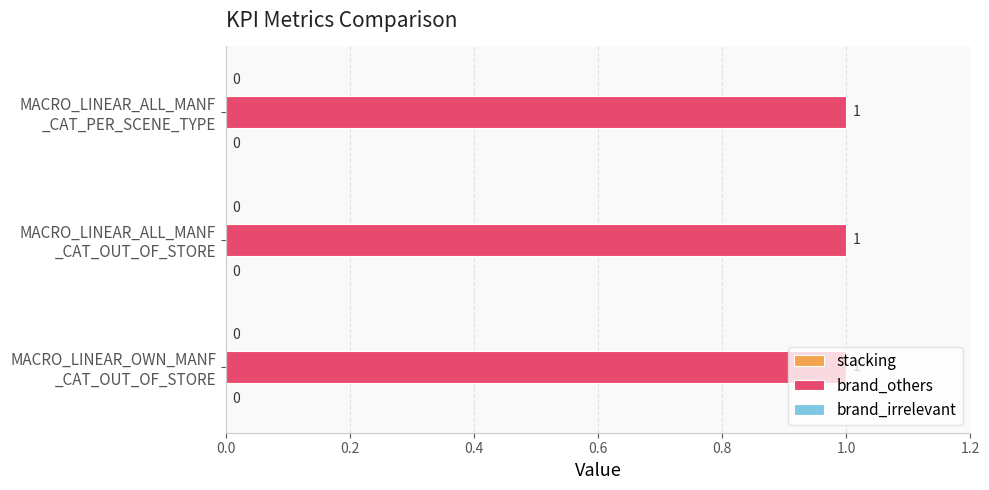

List the labels in order of stacking value, largest first.

MACRO_LINEAR_OWN_MANF_CAT_OUT_OF_STORE, MACRO_LINEAR_ALL_MANF_CAT_OUT_OF_STORE, MACRO_LINEAR_ALL_MANF_CAT_PER_SCENE_TYPE